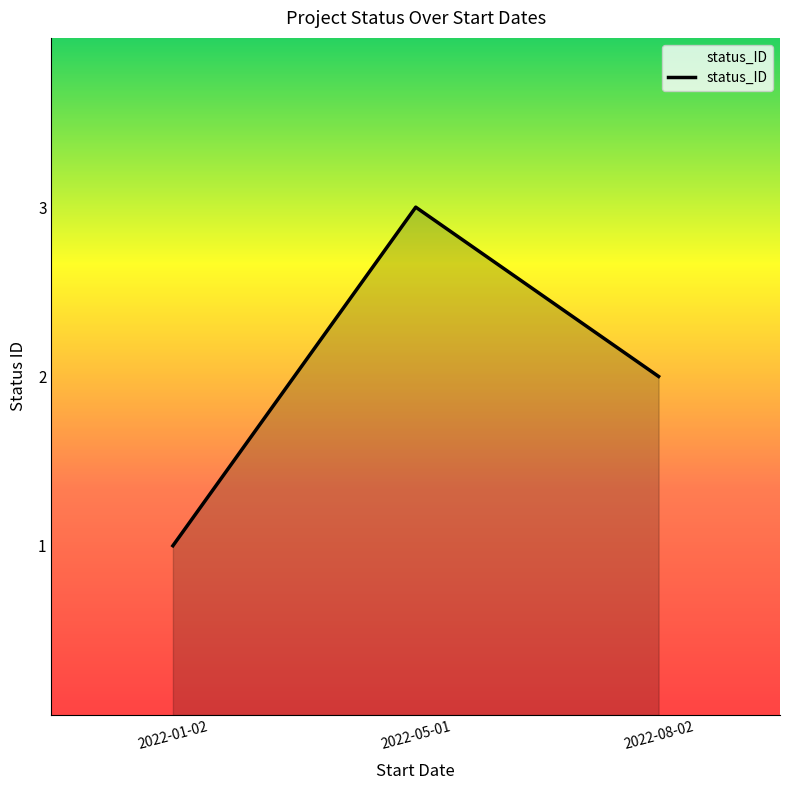

List the labels in order of value, smallest first.

2022-01-02, 2022-08-02, 2022-05-01